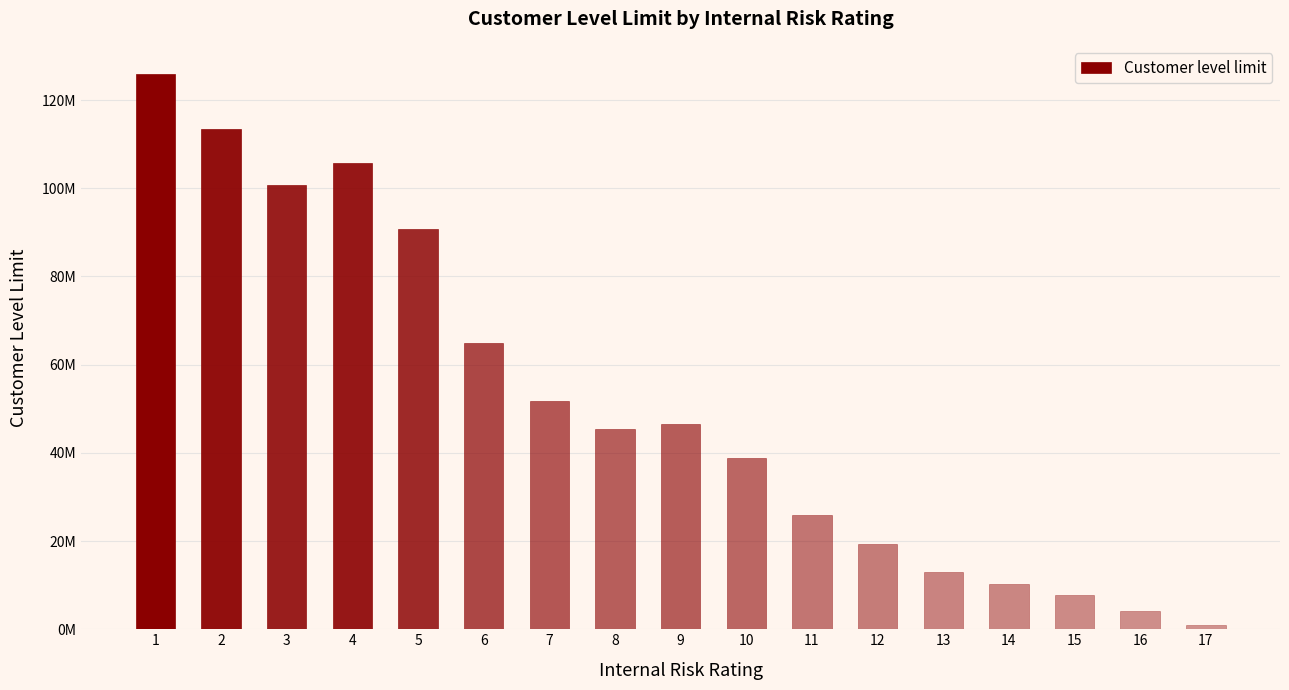

Are the bars horizontal?

No